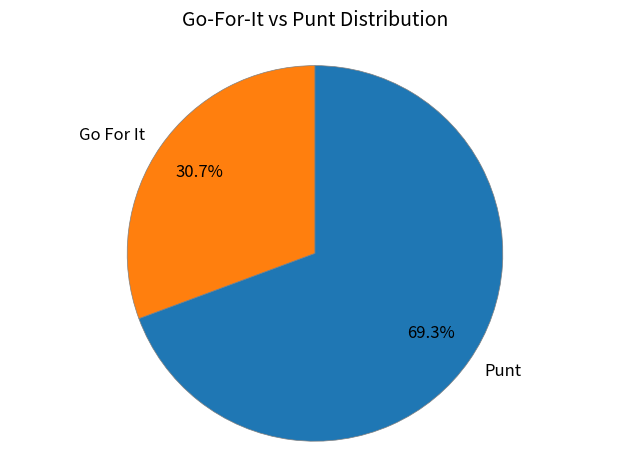

Does any single category account for the majority?

Yes